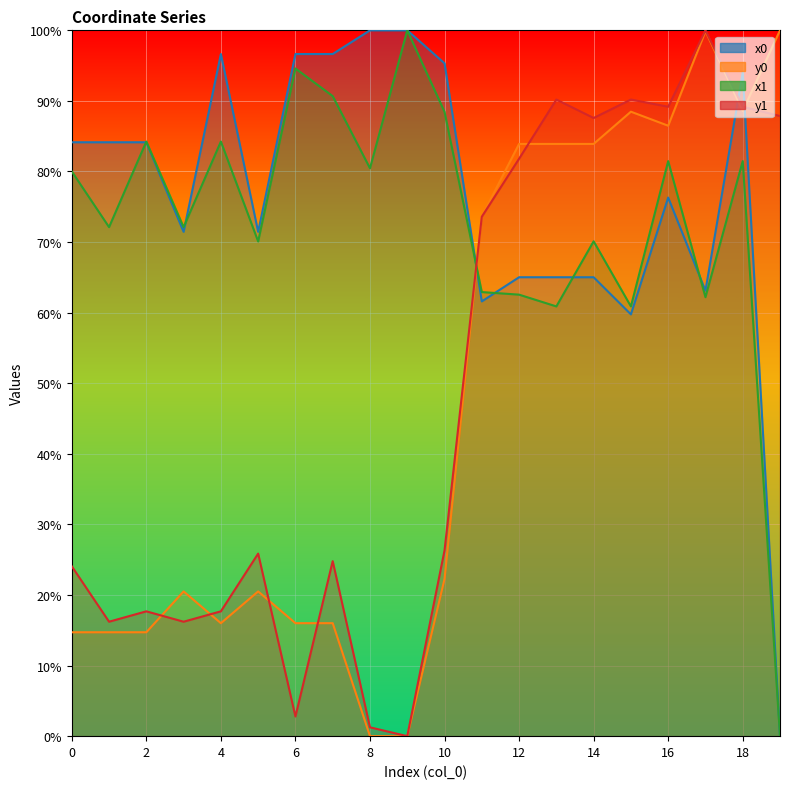

Which category has the lowest value across all series?

19